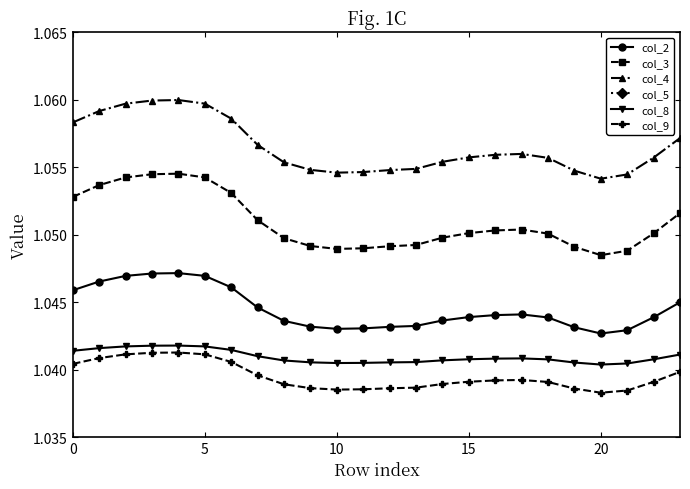

What is the value of the col_5 point at the 1st from the left?

1.0